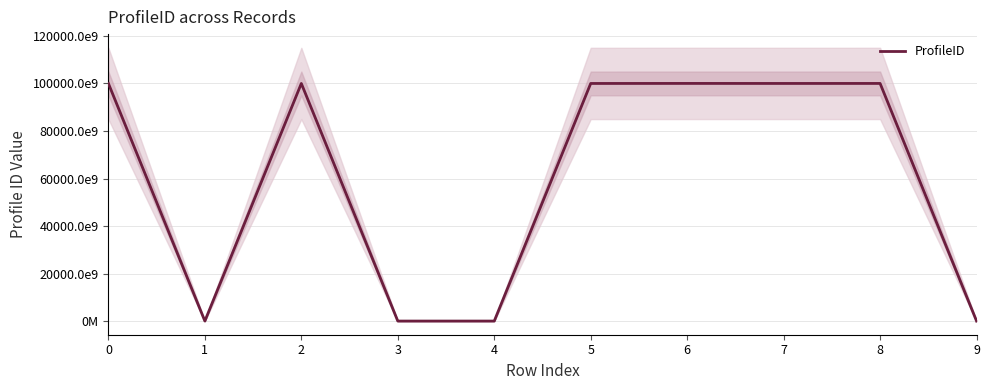

Rank the categories by value from lowest to highest.

3, 9, 1, 4, 2, 0, 5, 7, 8, 6